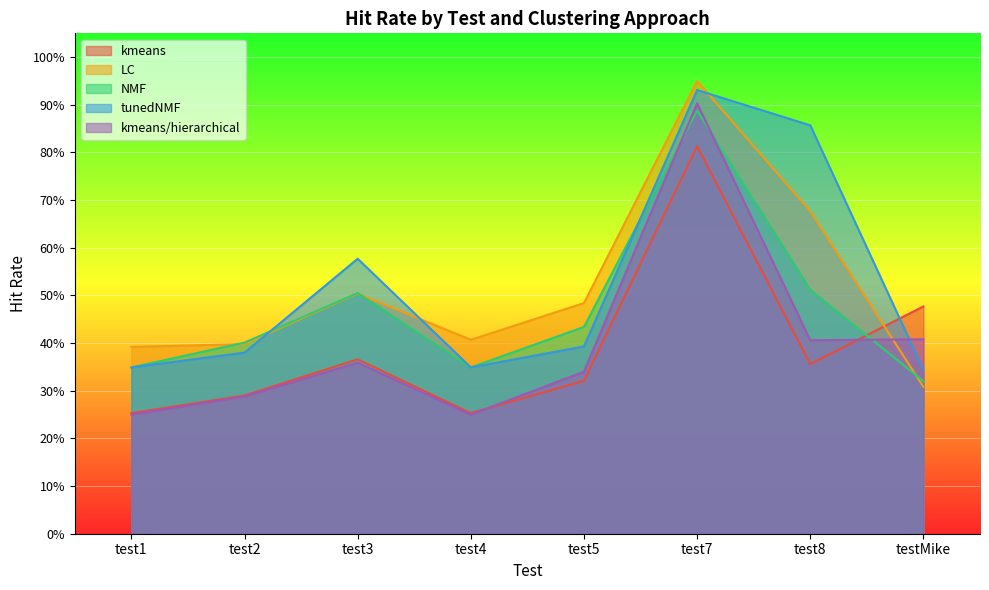

How many interior local valleys does the LC series have?

1